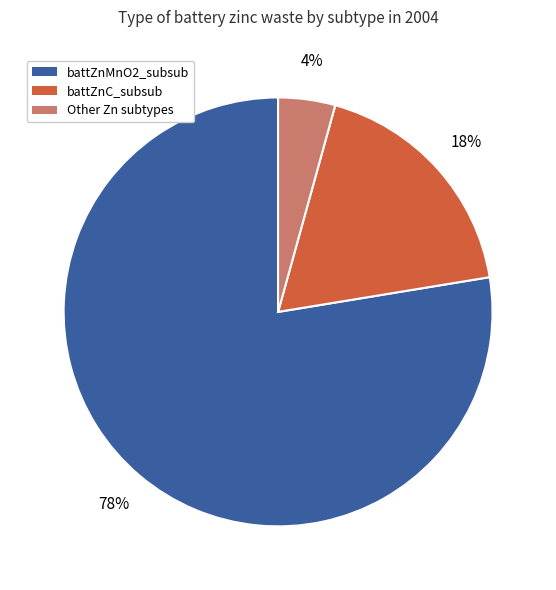

Which category has the smallest portion of the pie?

Other Zn subtypes